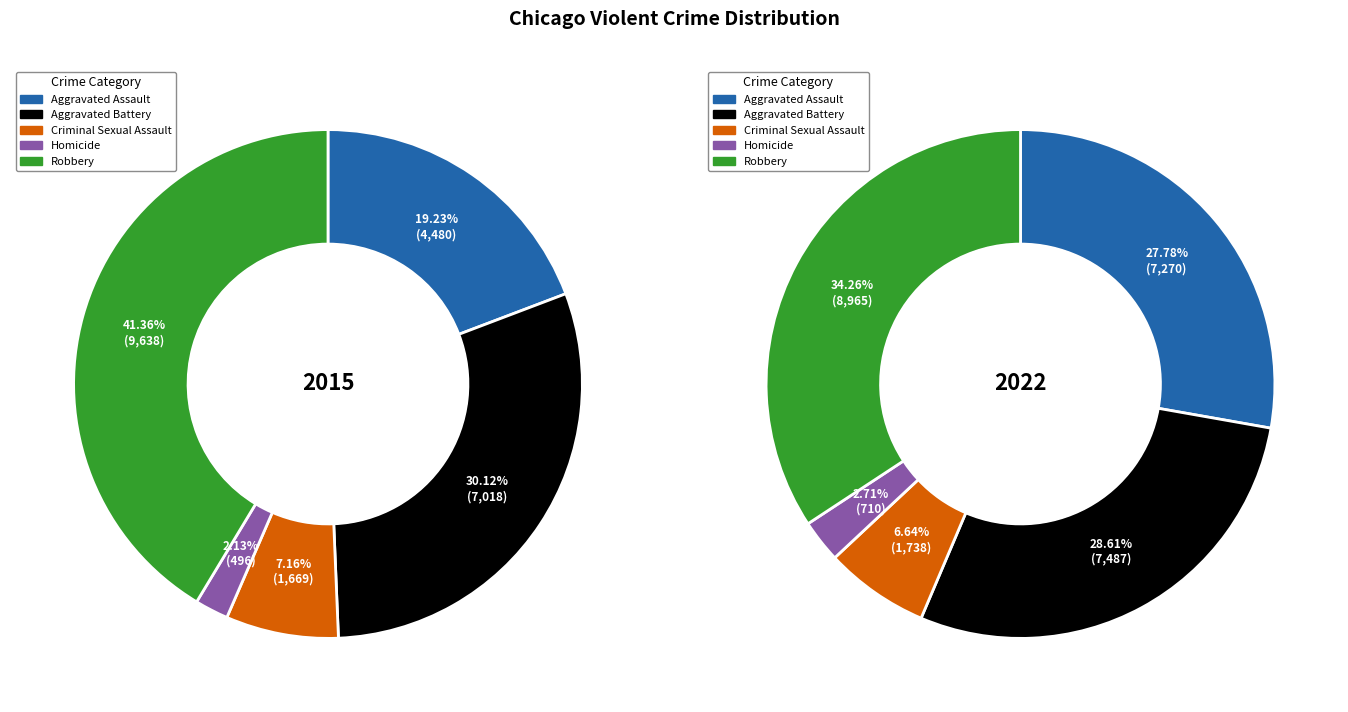

True or false: Aggravated Battery accounts for 30% of the total.

True